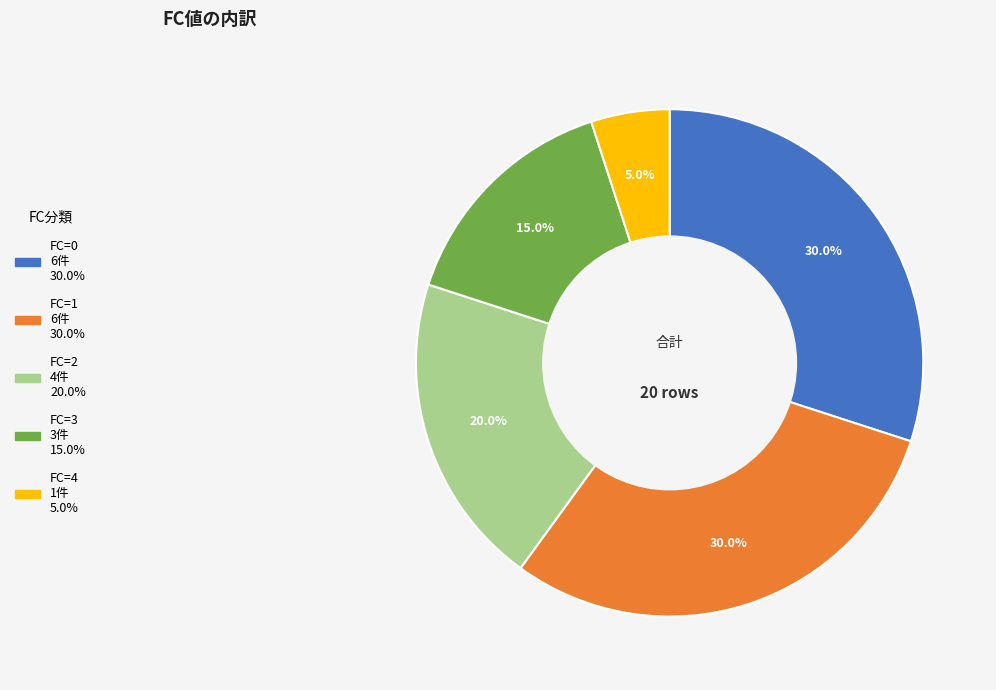

Does any single category account for the majority?

No